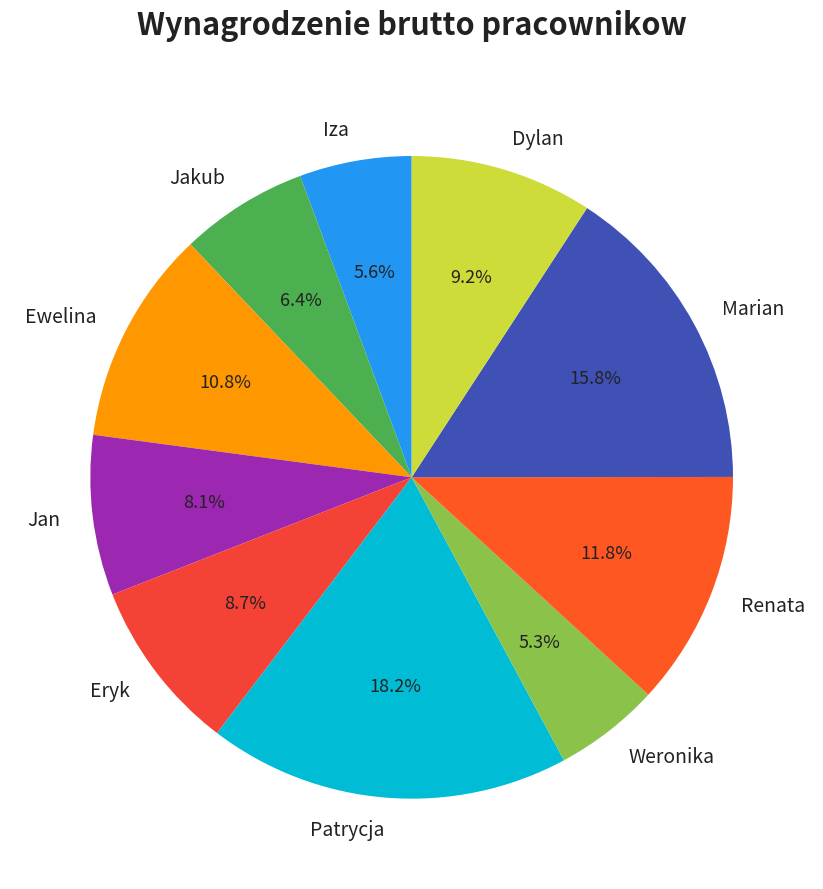

To the nearest percent, what percentage of the pie is Weronika?

5%